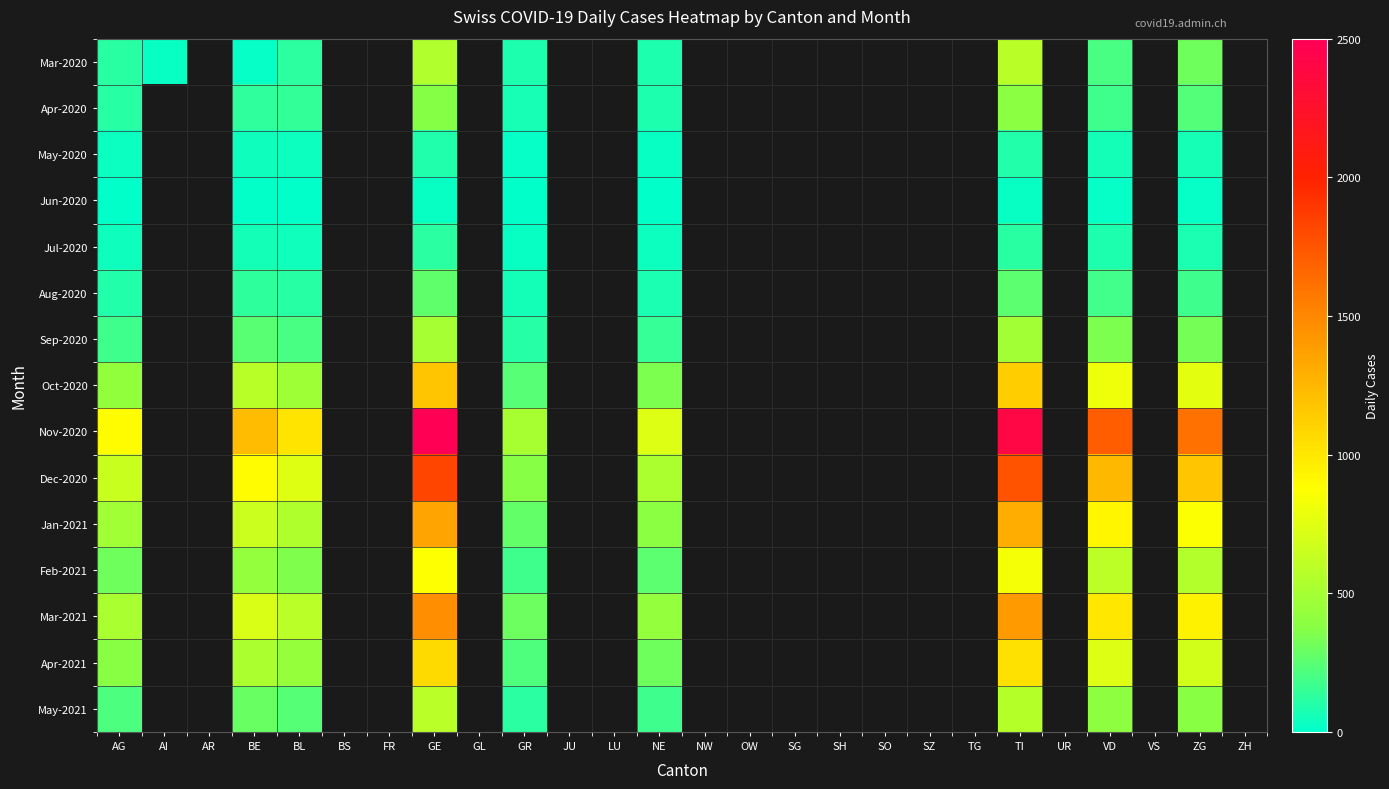

Rank the series by their maximum value, from lowest to highest.

Jun-2020, May-2020, Jul-2020, Aug-2020, Apr-2020, Sep-2020, Mar-2020, May-2021, Feb-2021, Apr-2021, Oct-2020, Jan-2021, Mar-2021, Dec-2020, Nov-2020